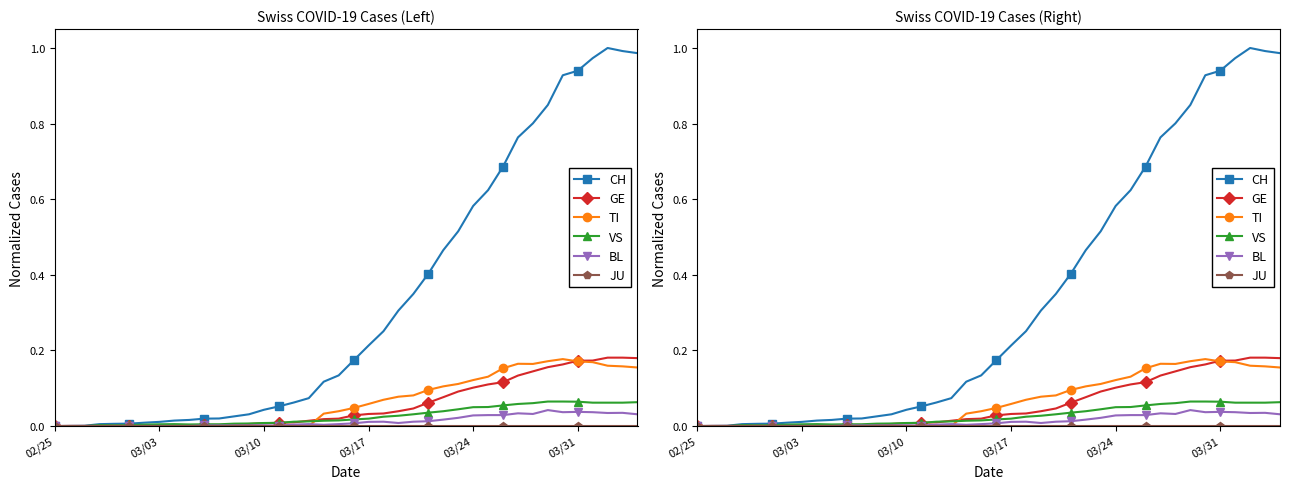

Reading left to right, what are all the values shown in this chart?

CH: 0.0	0.0	0.0	0.0	0.0	0.0	0.0	0.0	0.0	0.0	0.0	0.0	0.0	0.0	0.0	0.1	0.1	0.1	0.1	0.1	0.2	0.2	0.3	0.3	0.3	0.4	0.5	0.5	0.6	0.6	0.7	0.8	0.8	0.8	0.9	0.9	1.0	1.0	1.0	1.0
GE: 0.0	0.0	0.0	0.0	0.0	0.0	0.0	0.0	0.0	0.0	0.0	0.0	0.0	0.0	0.0	0.0	0.0	0.0	0.0	0.0	0.0	0.0	0.0	0.0	0.0	0.1	0.1	0.1	0.1	0.1	0.1	0.1	0.1	0.2	0.2	0.2	0.2	0.2	0.2	0.2
TI: 0.0	0.0	0.0	0.0	0.0	0.0	0.0	0.0	0.0	0.0	0.0	0.0	0.0	0.0	0.0	0.0	0.0	0.0	0.0	0.0	0.0	0.1	0.1	0.1	0.1	0.1	0.1	0.1	0.1	0.1	0.2	0.2	0.2	0.2	0.2	0.2	0.2	0.2	0.2	0.2
VS: 0.0	0.0	0.0	0.0	0.0	0.0	0.0	0.0	0.0	0.0	0.0	0.0	0.0	0.0	0.0	0.0	0.0	0.0	0.0	0.0	0.0	0.0	0.0	0.0	0.0	0.0	0.0	0.0	0.0	0.1	0.1	0.1	0.1	0.1	0.1	0.1	0.1	0.1	0.1	0.1
BL: 0.0	0.0	0.0	0.0	0.0	0.0	0.0	0.0	0.0	0.0	0.0	0.0	0.0	0.0	0.0	0.0	0.0	0.0	0.0	0.0	0.0	0.0	0.0	0.0	0.0	0.0	0.0	0.0	0.0	0.0	0.0	0.0	0.0	0.0	0.0	0.0	0.0	0.0	0.0	0.0
JU: 0.0	0.0	0.0	0.0	0.0	0.0	0.0	0.0	0.0	0.0	0.0	0.0	0.0	0.0	0.0	0.0	0.0	0.0	0.0	0.0	0.0	0.0	0.0	0.0	0.0	0.0	0.0	0.0	0.0	0.0	0.0	0.0	0.0	0.0	0.0	0.0	0.0	0.0	0.0	0.0